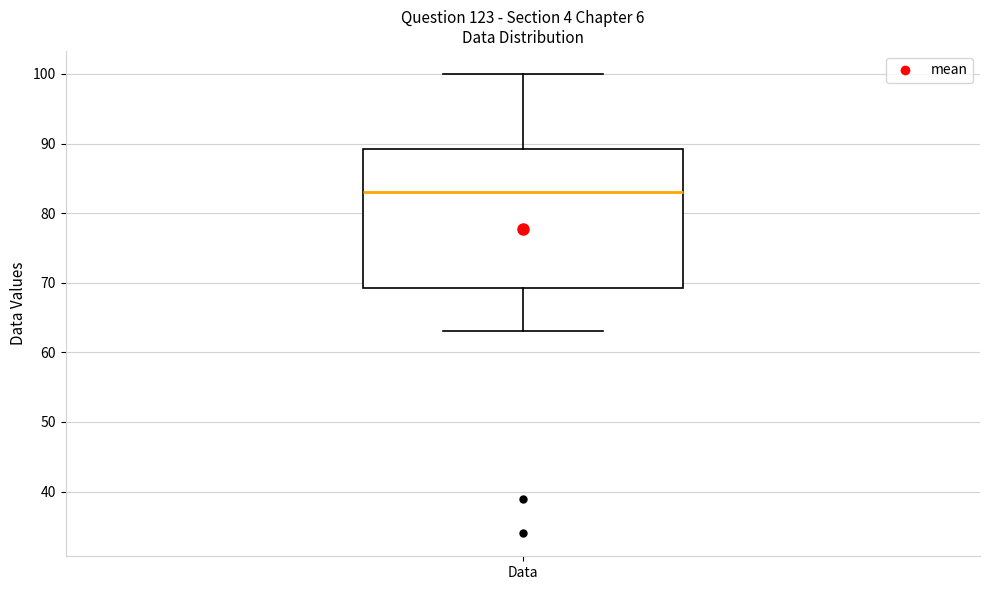

Transcribe this box plot: give where the median line is, the range the box spans, and where the two whiskers end, as read against the y-axis. The values are not printed on the chart, so give them approximately, as read against the axis.

median 83, box 69 to 89, whiskers 63 to 100